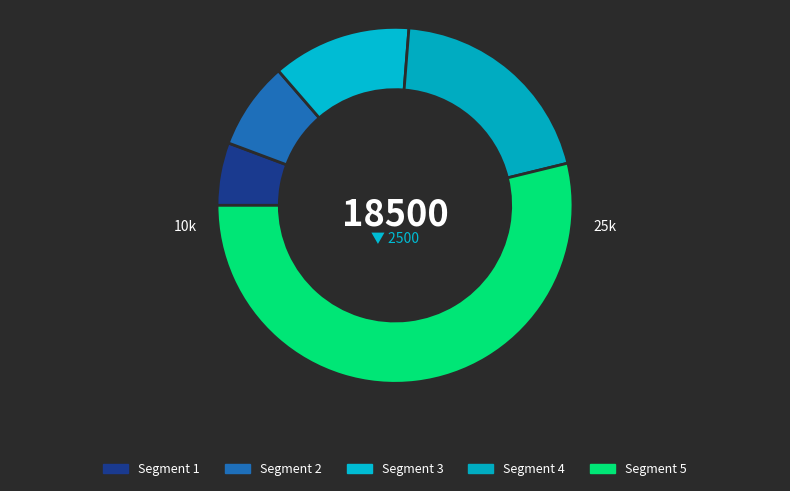

Is there any slice that represents more than half of the pie?

Yes